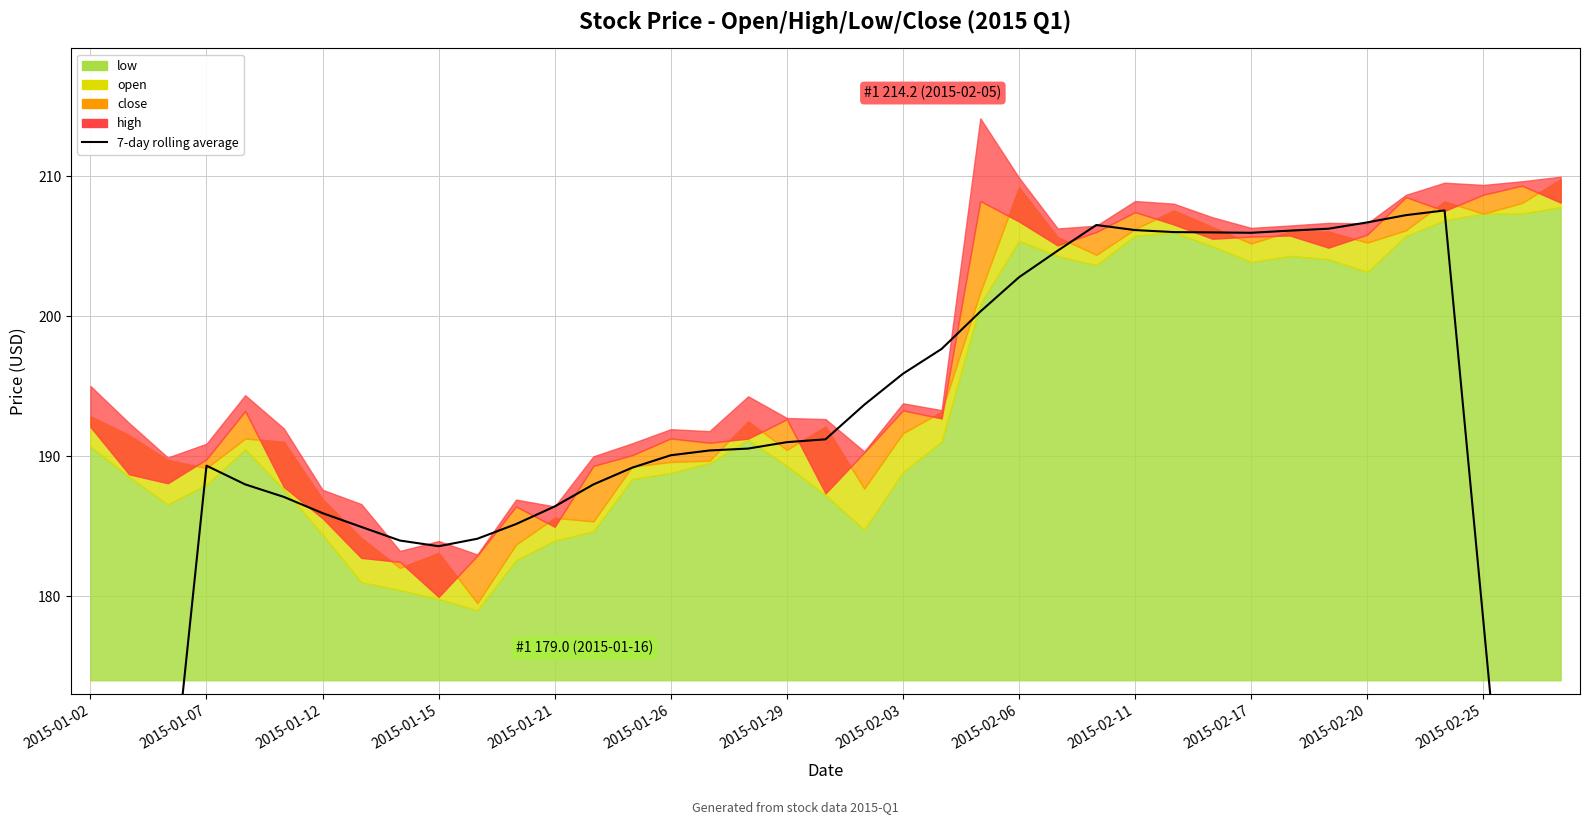

What is the minimum value shown in the chart?

108.4